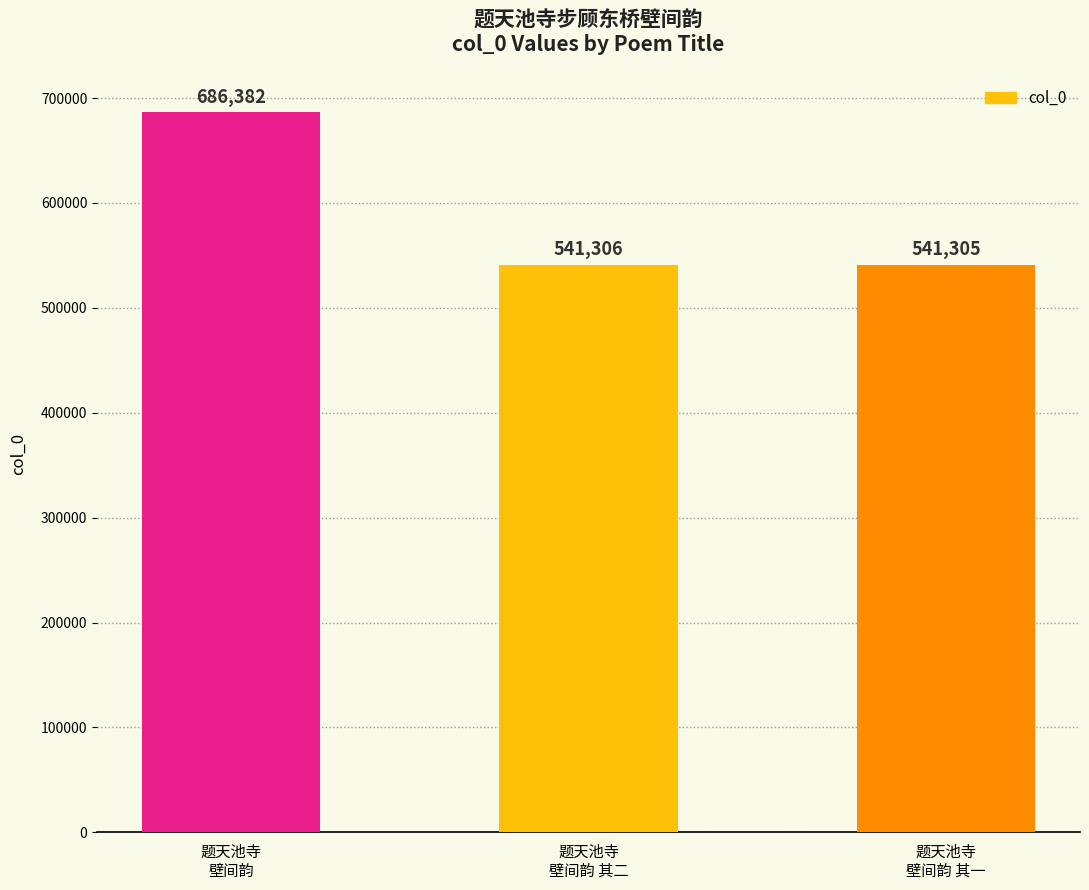

Where is the data nearest to the value 613843?

题天池寺
壁间韵 其二